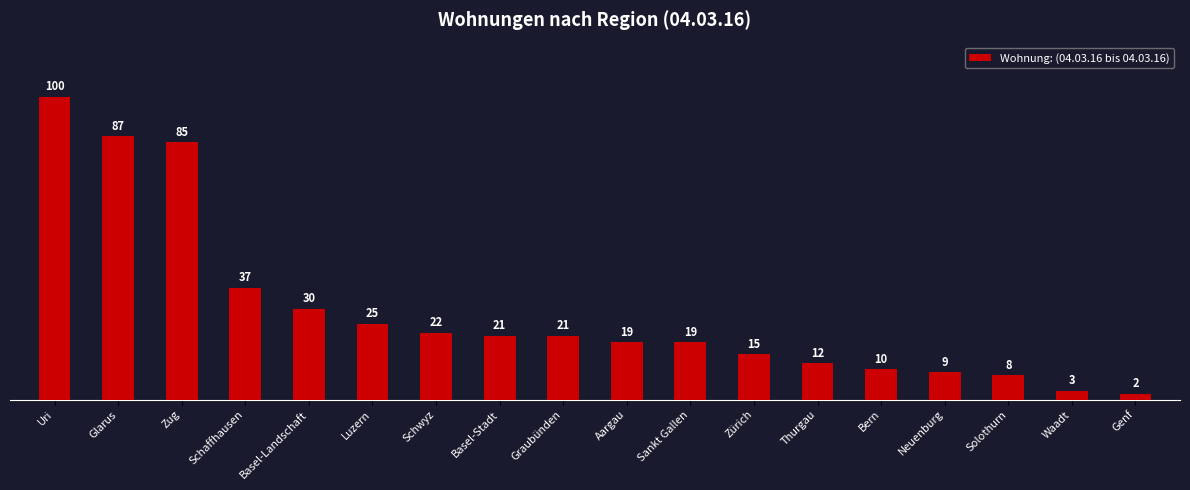

Approximately how many times larger is the value at Schwyz compared to Luzern?

0.9